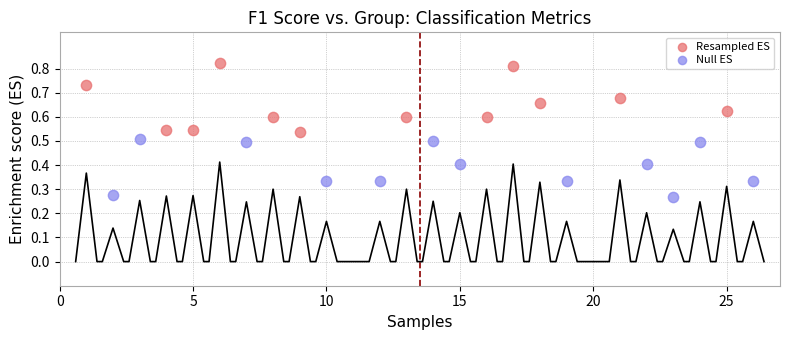

Which series has the widest spread of Y values?

Resampled ES